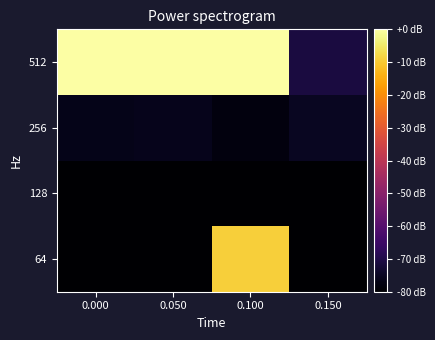

What is the total value across all series at 0.050?

-239.9